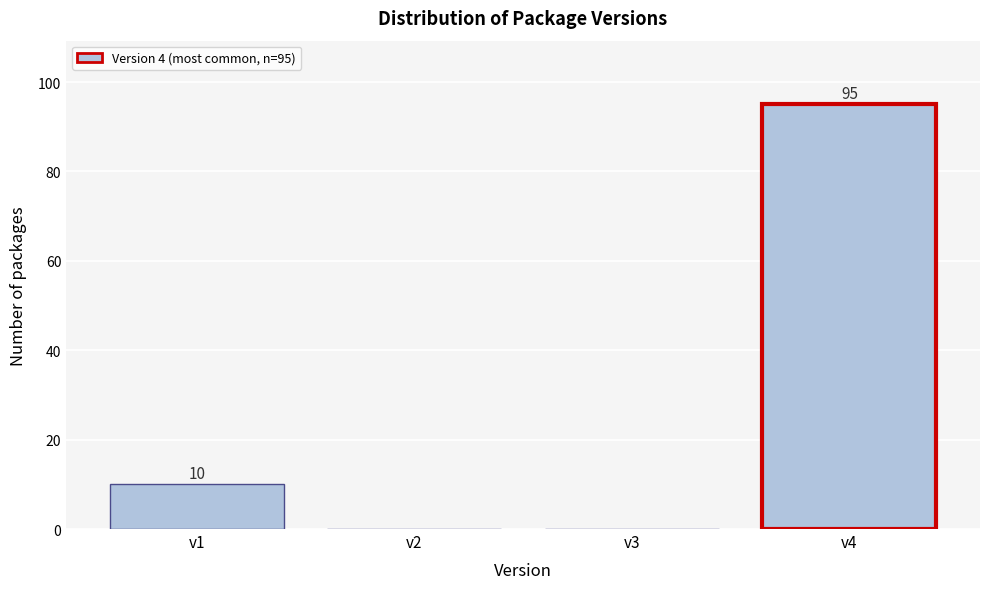

Over which range of the x-axis is the bar tallest?

3.5 to 4.5